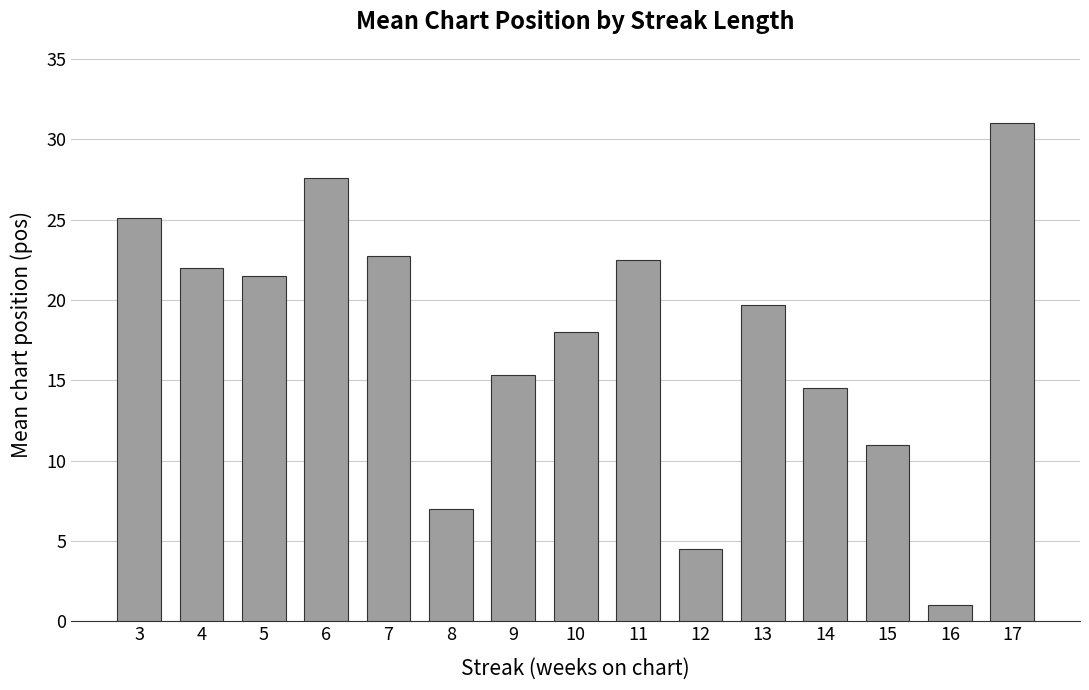

What is the maximum value shown in the chart?

31.0